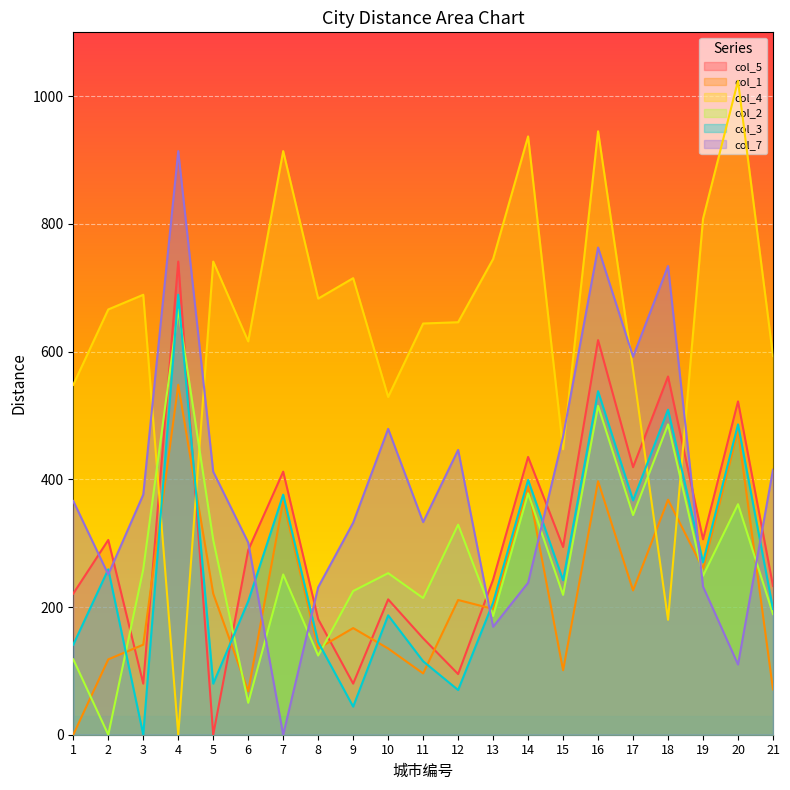

At how many categories does at least one series exceed 668?

12